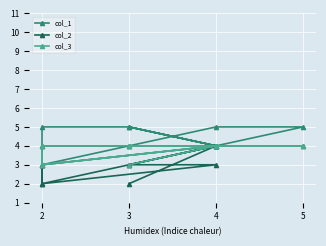

True or false: col_2 has more than 0 points higher than both neighbors.

True